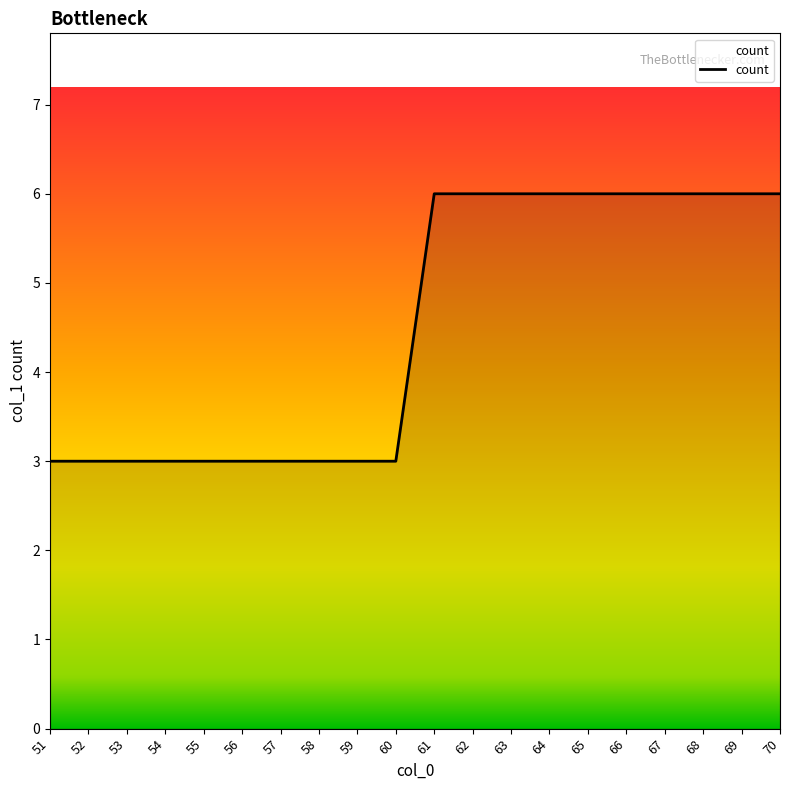

What is the difference between the second highest and second lowest values?

3